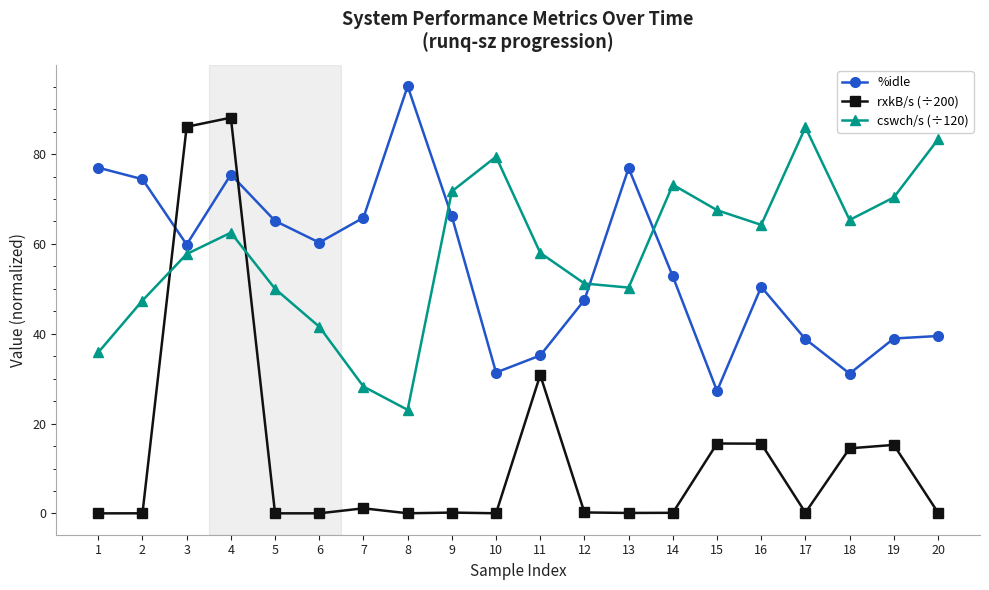

How many values in the %idle series are below 59?

10